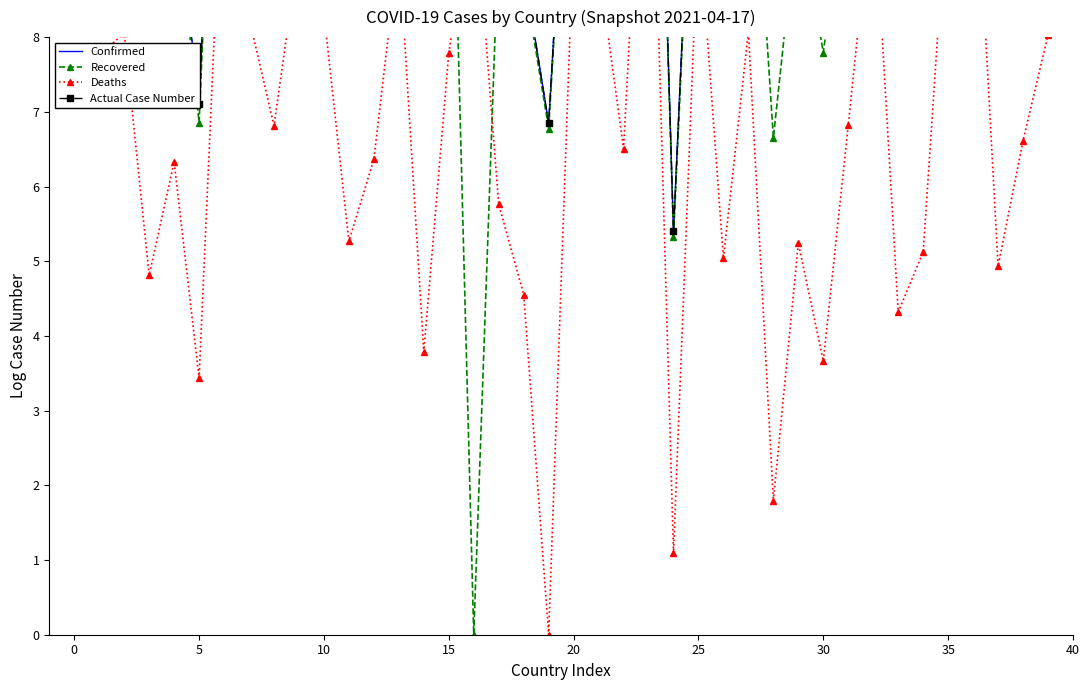

What is the label of the 21st point from the right?

19